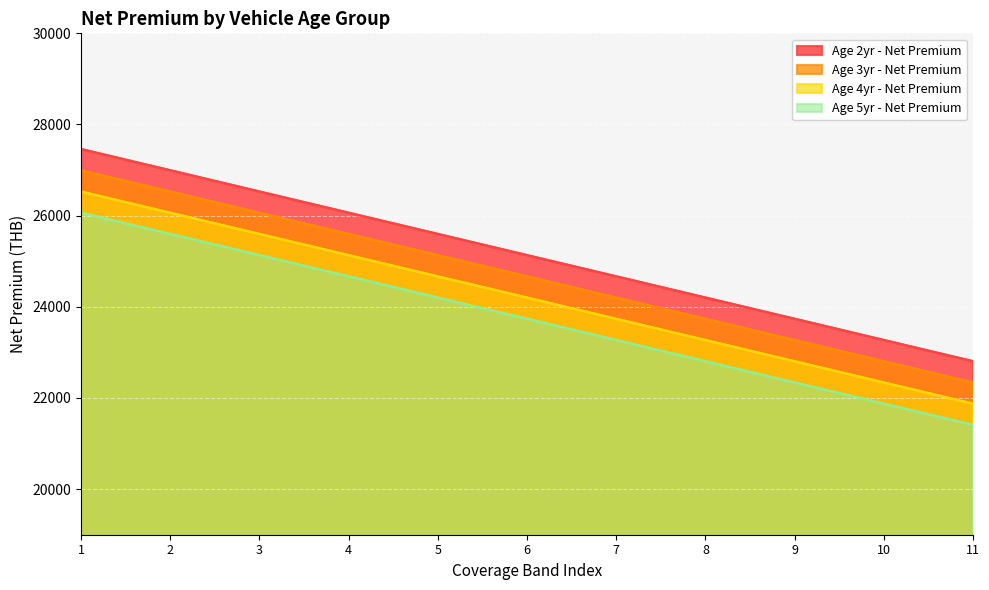

True or false: Age 2yr - Net Premium and Age 3yr - Net Premium intersect in this chart.

False